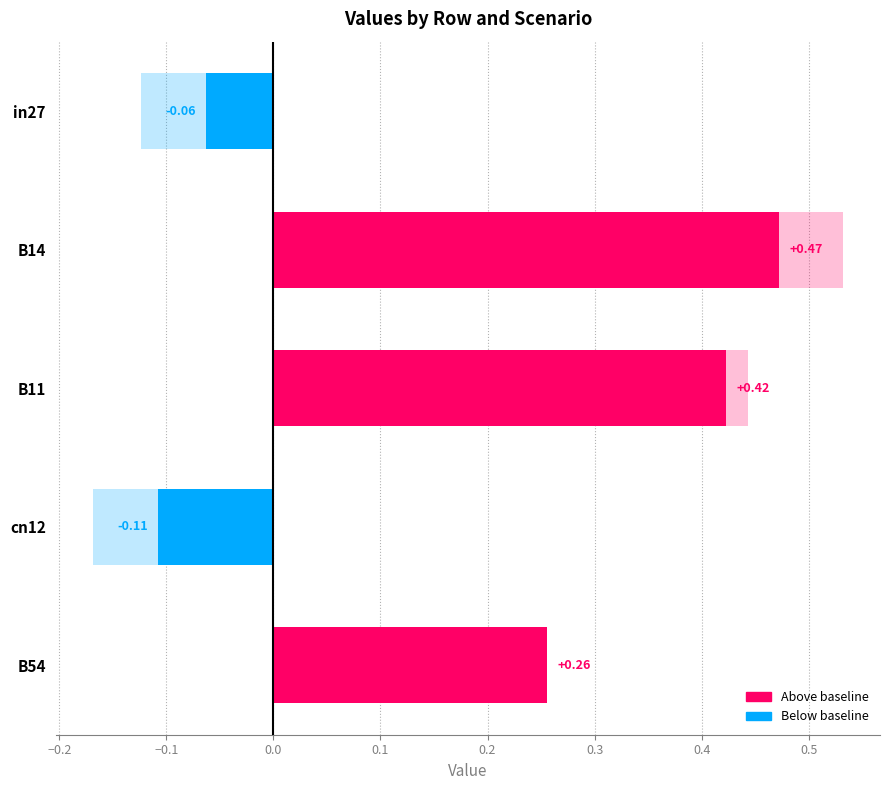

What is the sum of all job313_scenario1_586 values?

0.9